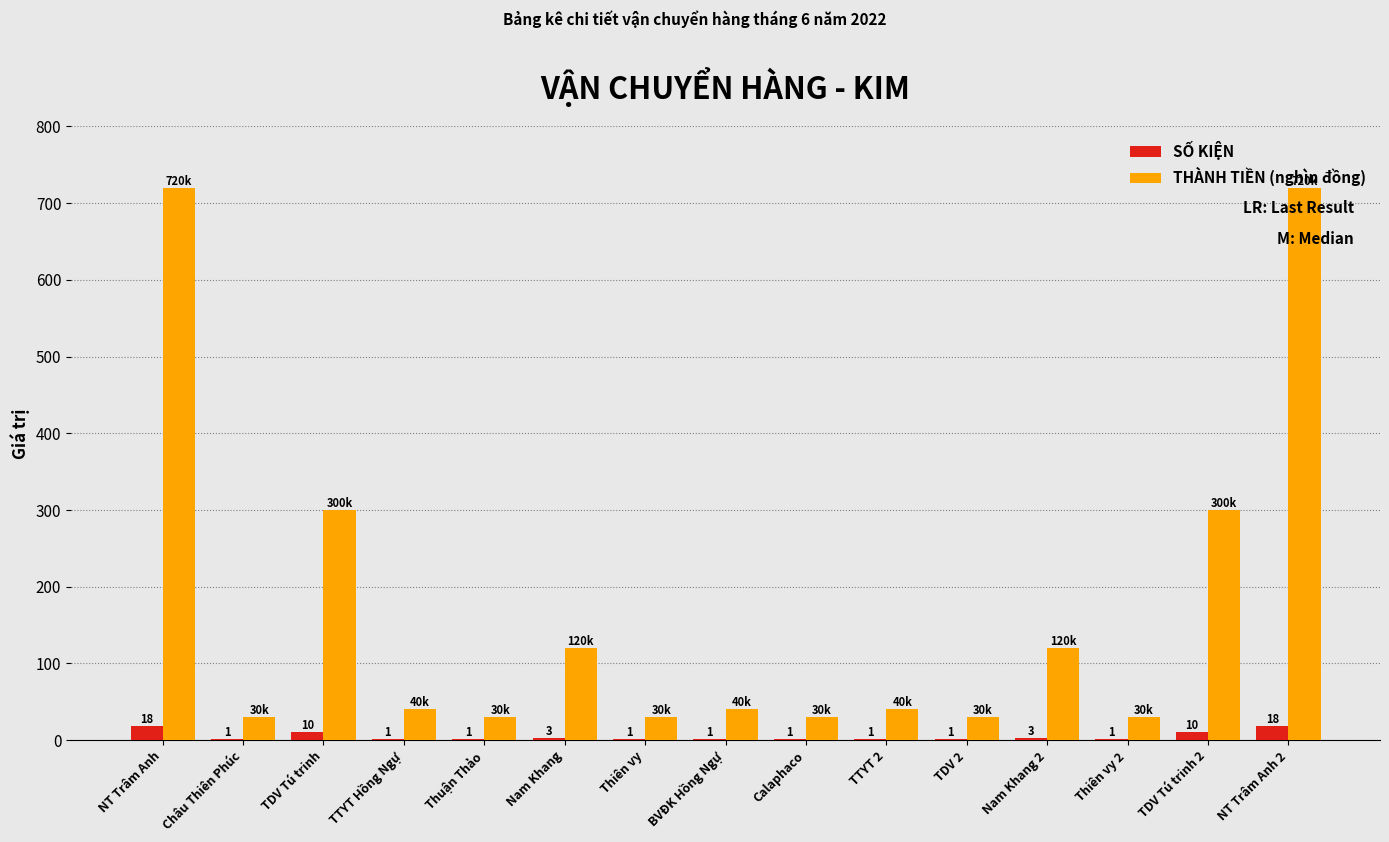

What value does the SỐ KIỆN series have at Nam Khang?

3